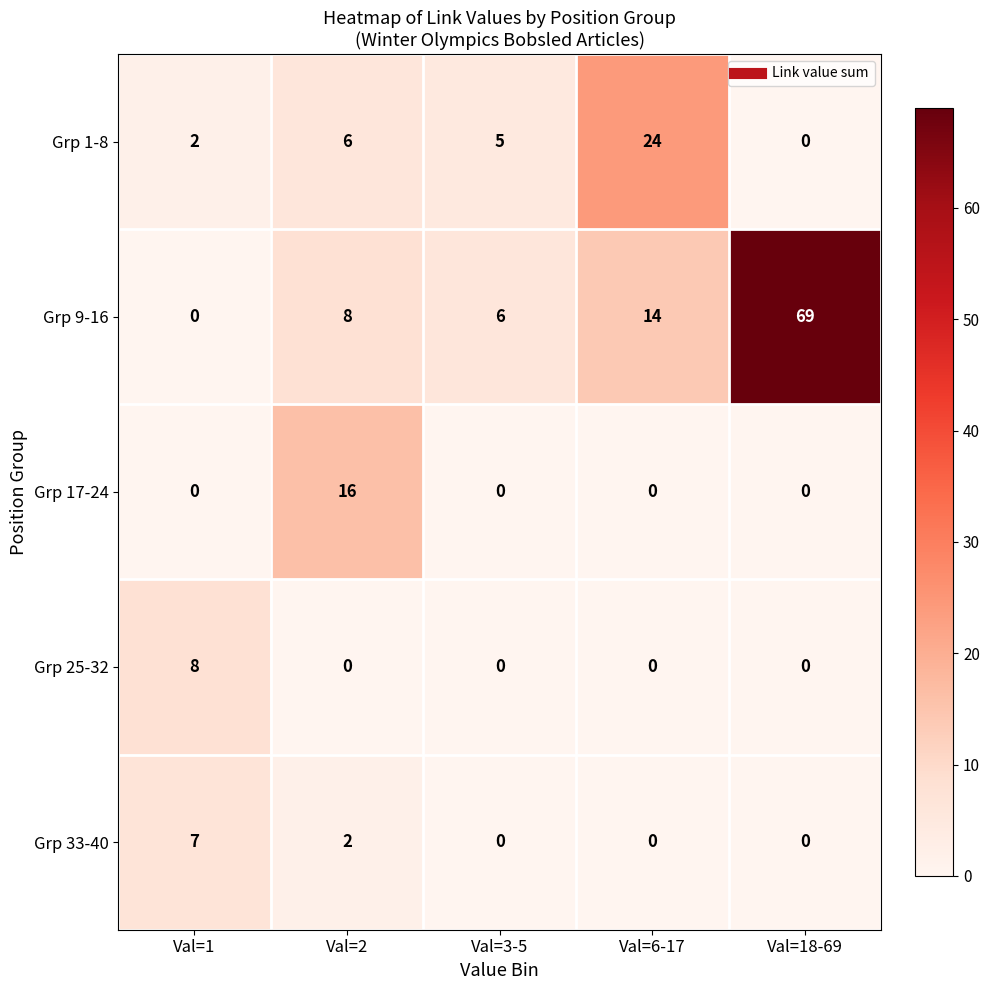

At which category is the sum across all series the highest?

Val=18-69